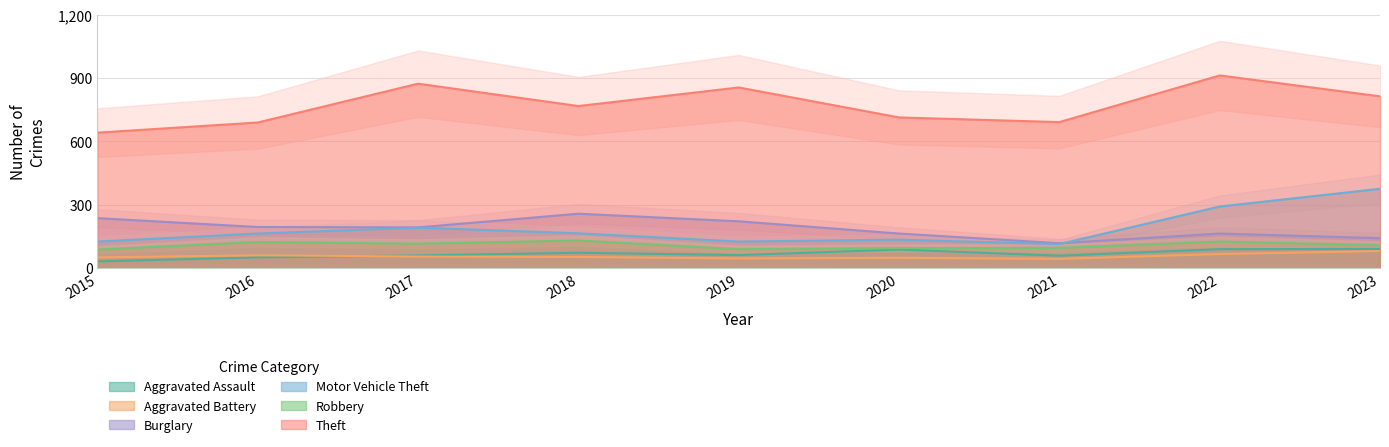

What is the value of the Theft point at the 3rd from the left?

873